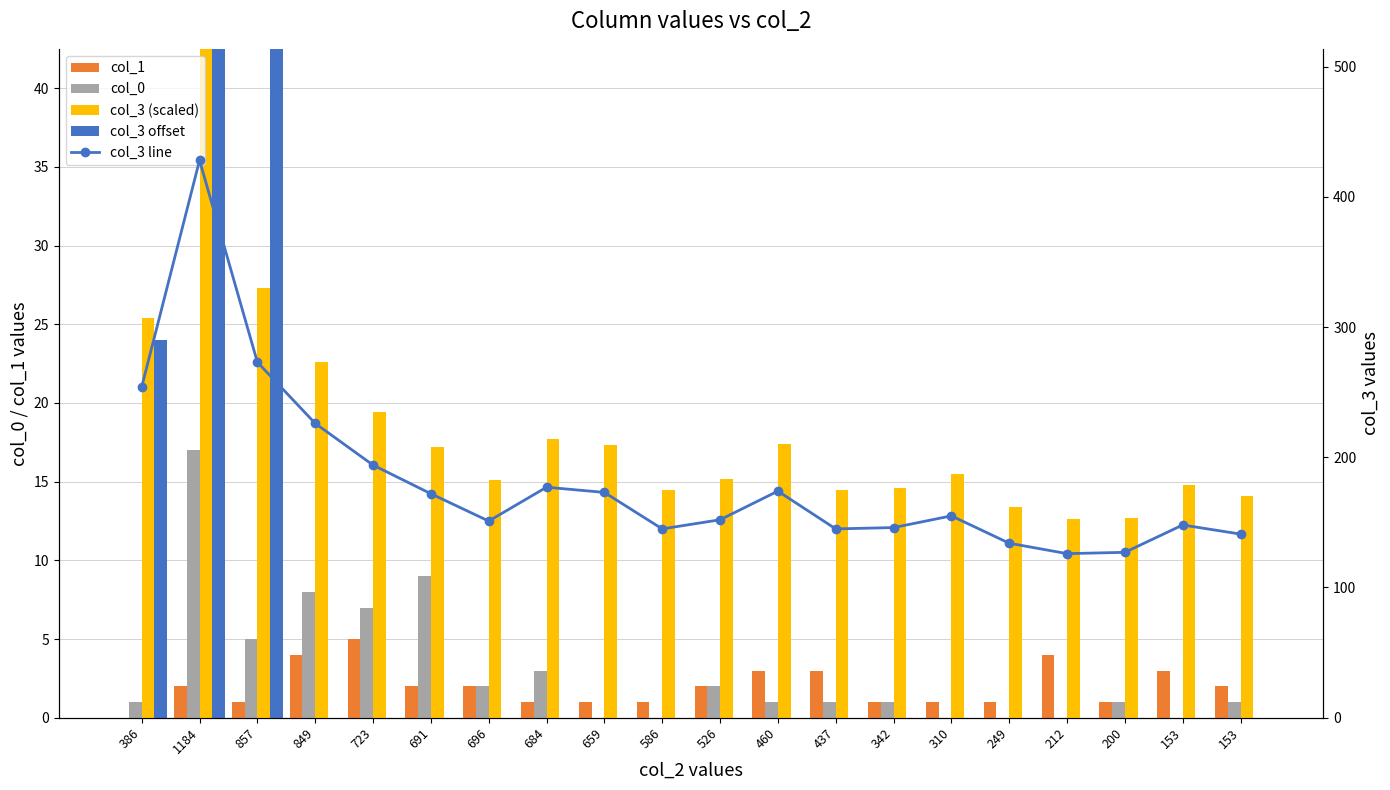

What are all the series names shown in the legend?

col_1, col_0, col_3 (scaled), col_3 offset, col_3 line